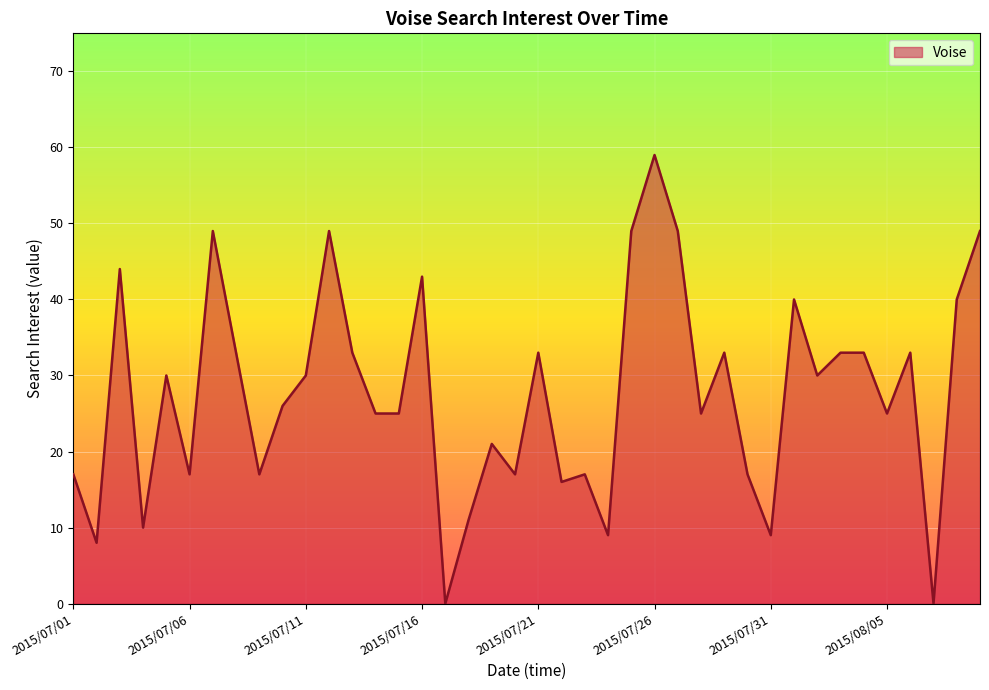

Reading left to right, extract all data points from this chart.

17	8	44	10	30	17	49	33	17	26	30	49	33	25	25	43	0	11	21	17	33	16	17	9	49	59	49	25	33	17	9	40	30	33	33	25	33	0	40	49